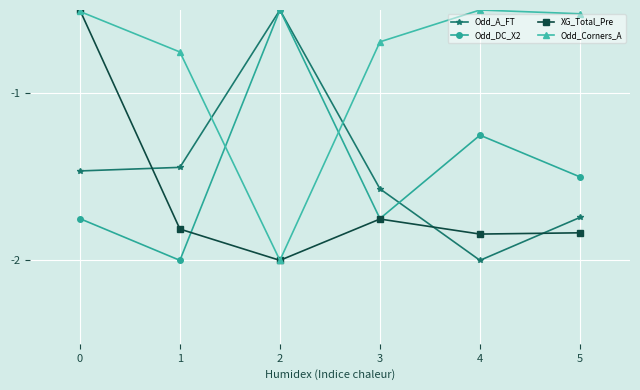

What is the spread (max minus min) of values at 1?

1.2